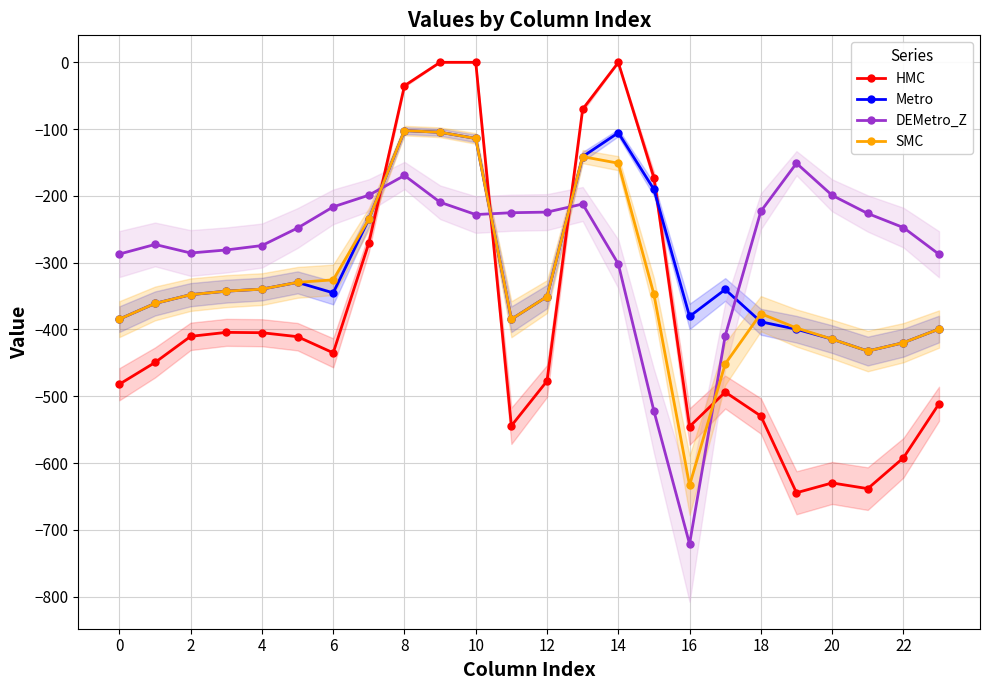

List the series in order of their peak value, highest first.

HMC, Metro, SMC, DEMetro_Z